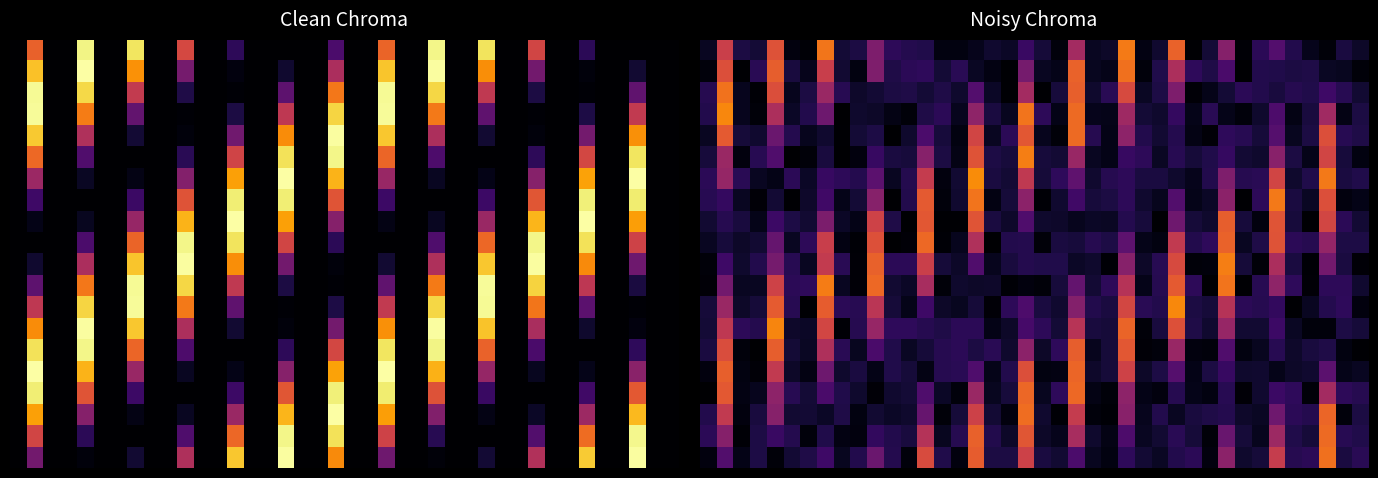

How many distinct data groups are displayed?

20